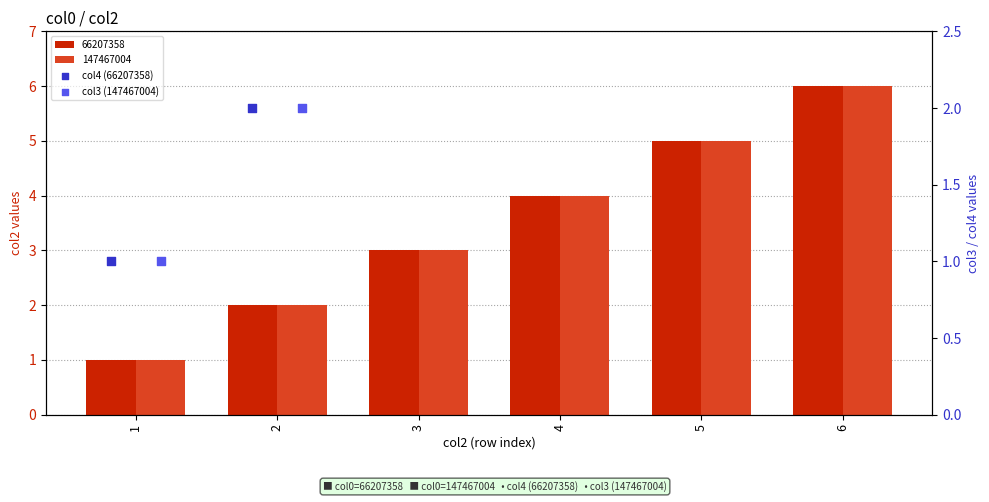

Is the value of col4 (66207358) at 4 greater than the value of col3 (147467004) at 5?

No